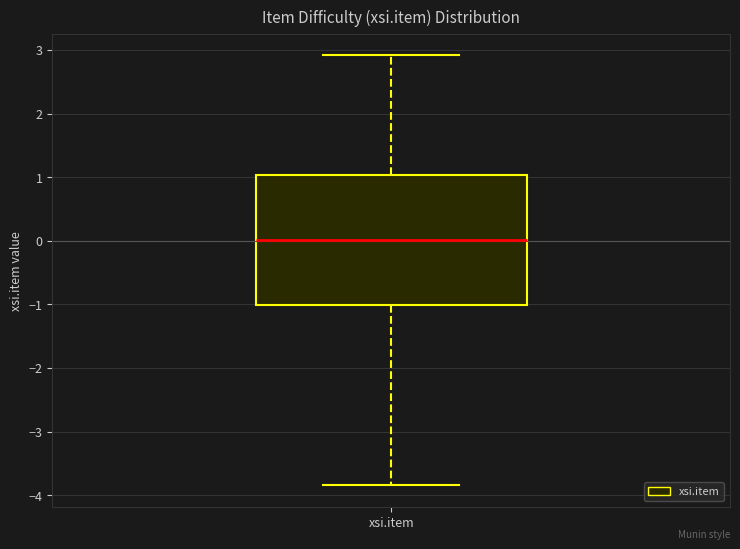

Transcribe this box plot: give where the median line is, the range the box spans, and where the two whiskers end, as read against the y-axis. The values are not printed on the chart, so give them approximately, as read against the axis.

median 0.0, box -1.0 to 1.0, whiskers -3.8 to 2.9